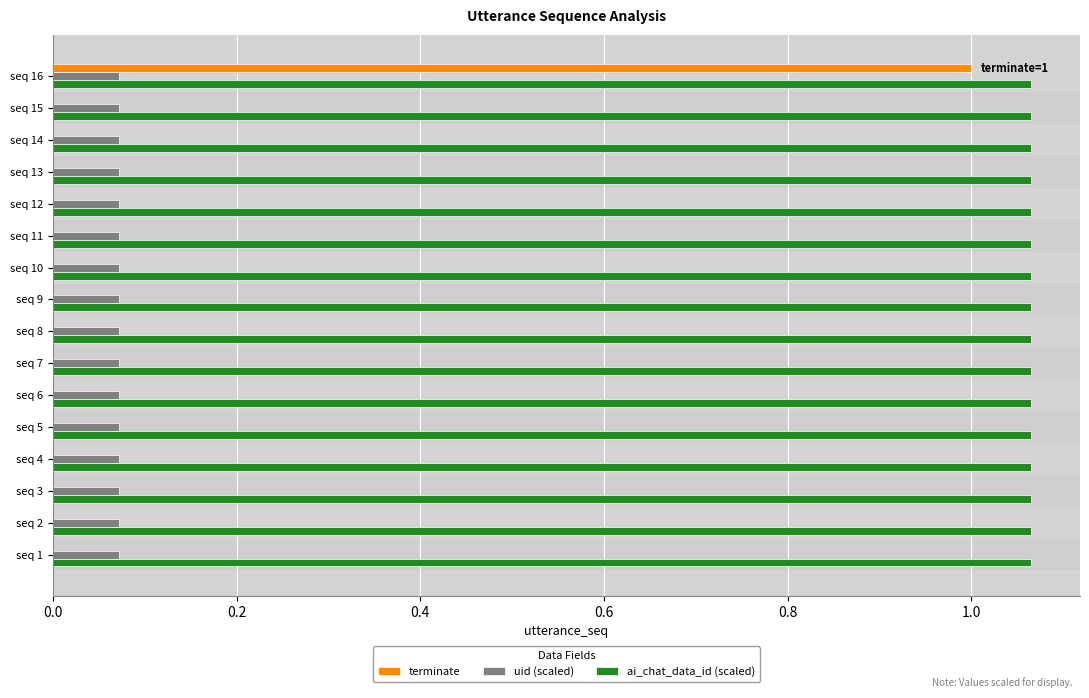

What is the sum of all ai_chat_data_id (scaled) values?

17.0